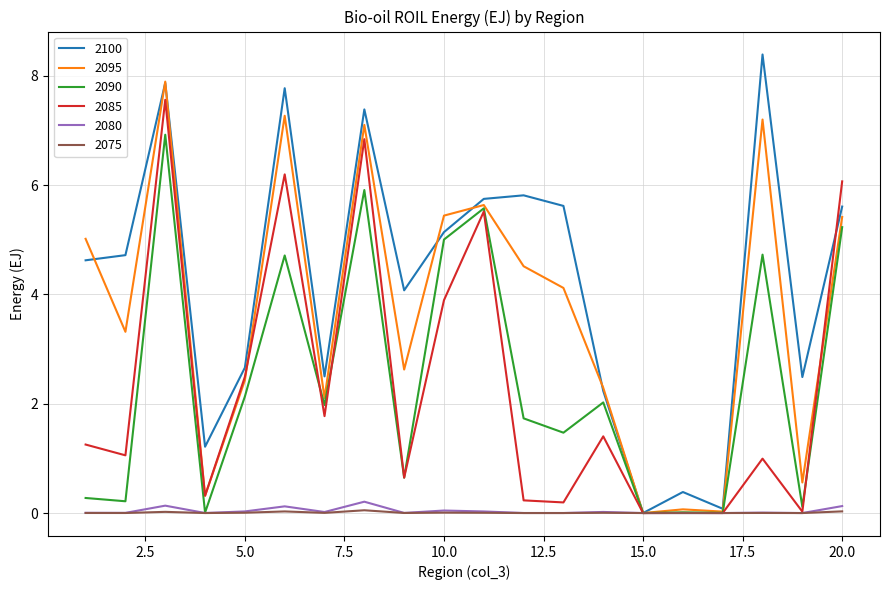

True or false: 2075 has more than 0 points higher than both neighbors.

True